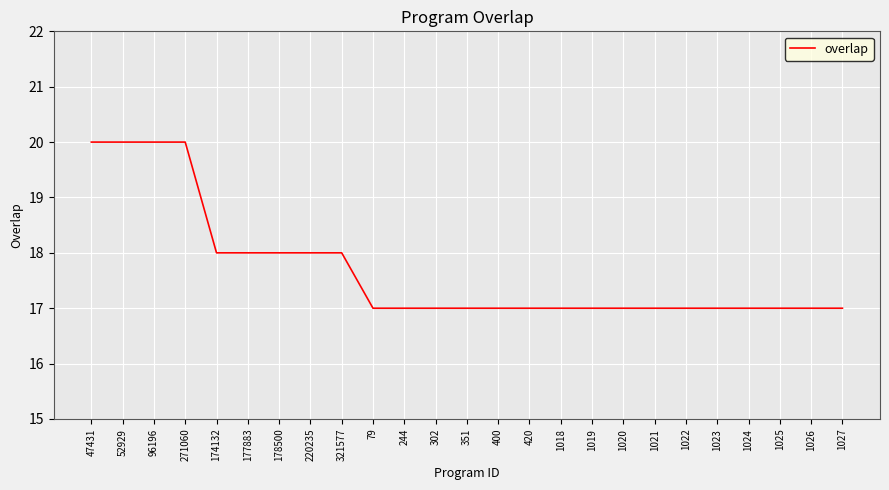

What position from the left is 1022?

20